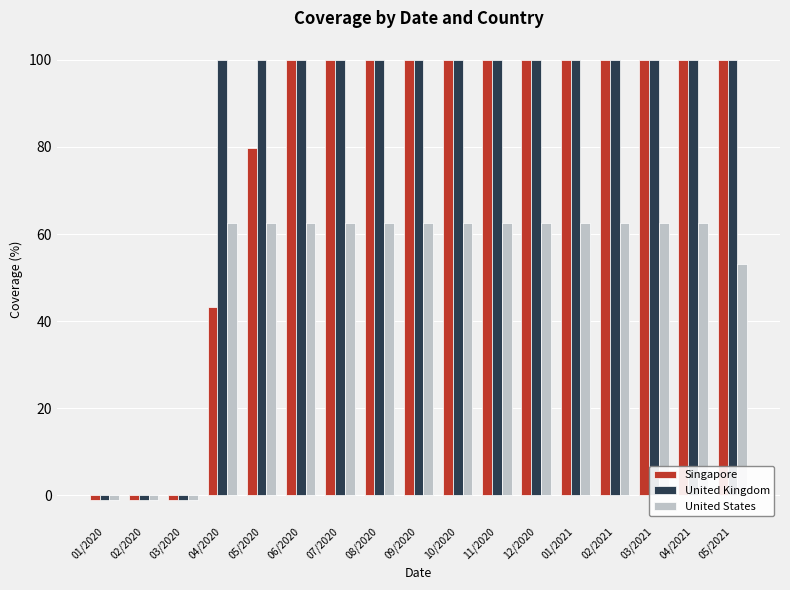

Read the United Kingdom value at 07/2020.

100.0